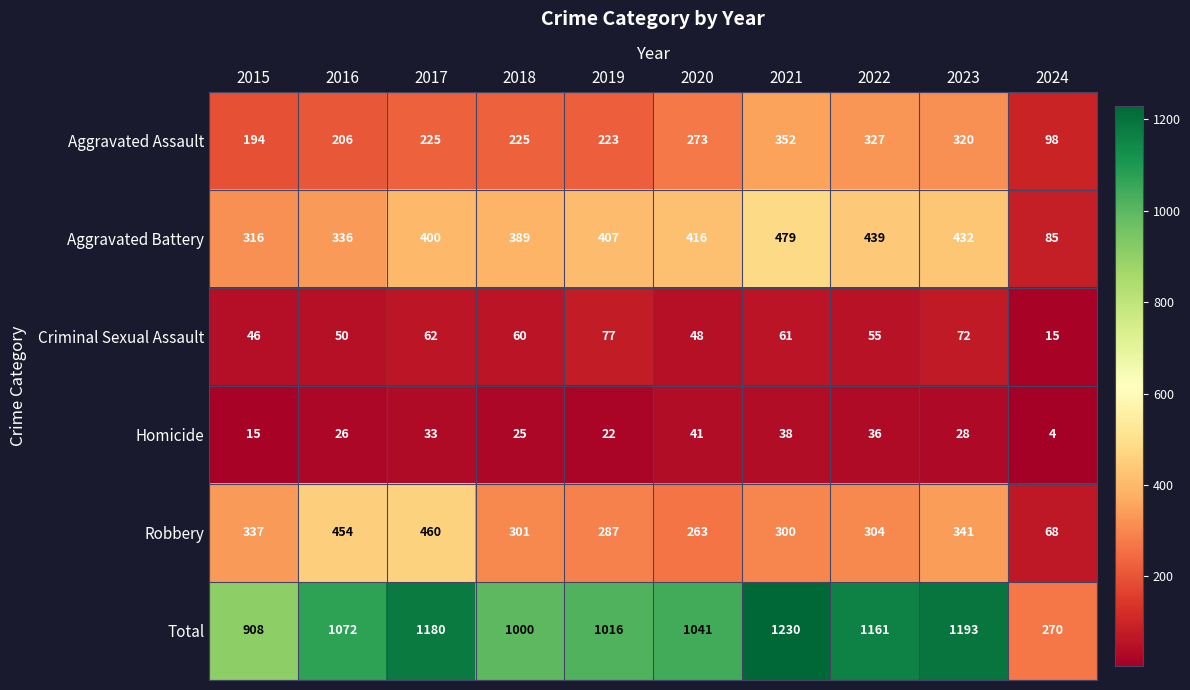

Rank the series at 2016 from highest to lowest value.

Total, Robbery, Aggravated Battery, Aggravated Assault, Criminal Sexual Assault, Homicide